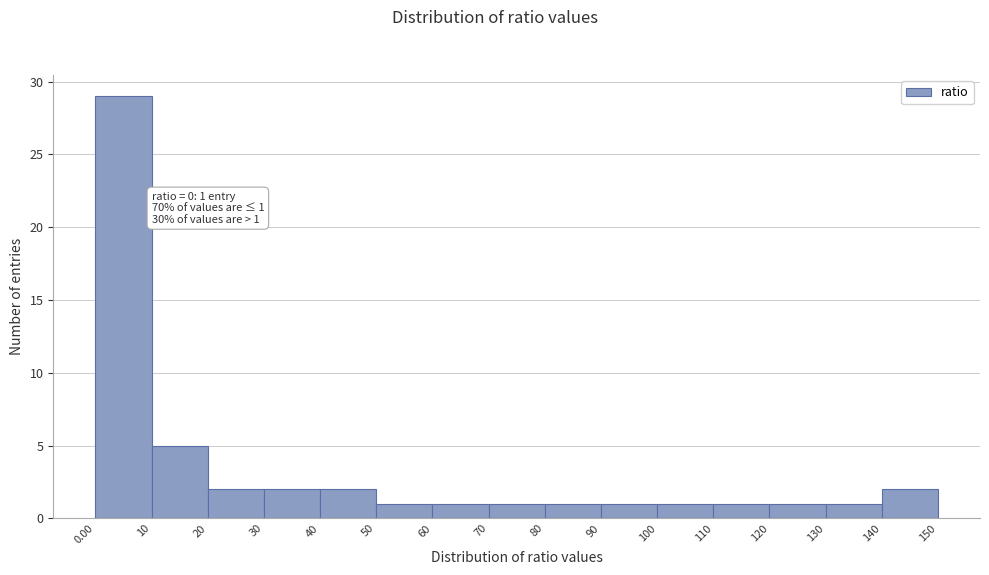

Which range on the x-axis has the tallest bar?

0.00 to 10